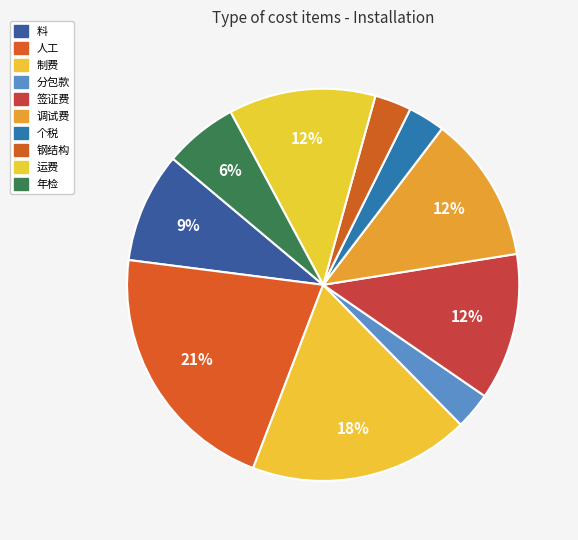

To the nearest percent, what is the difference between the 制费 and 个税 slice percentages?

15%